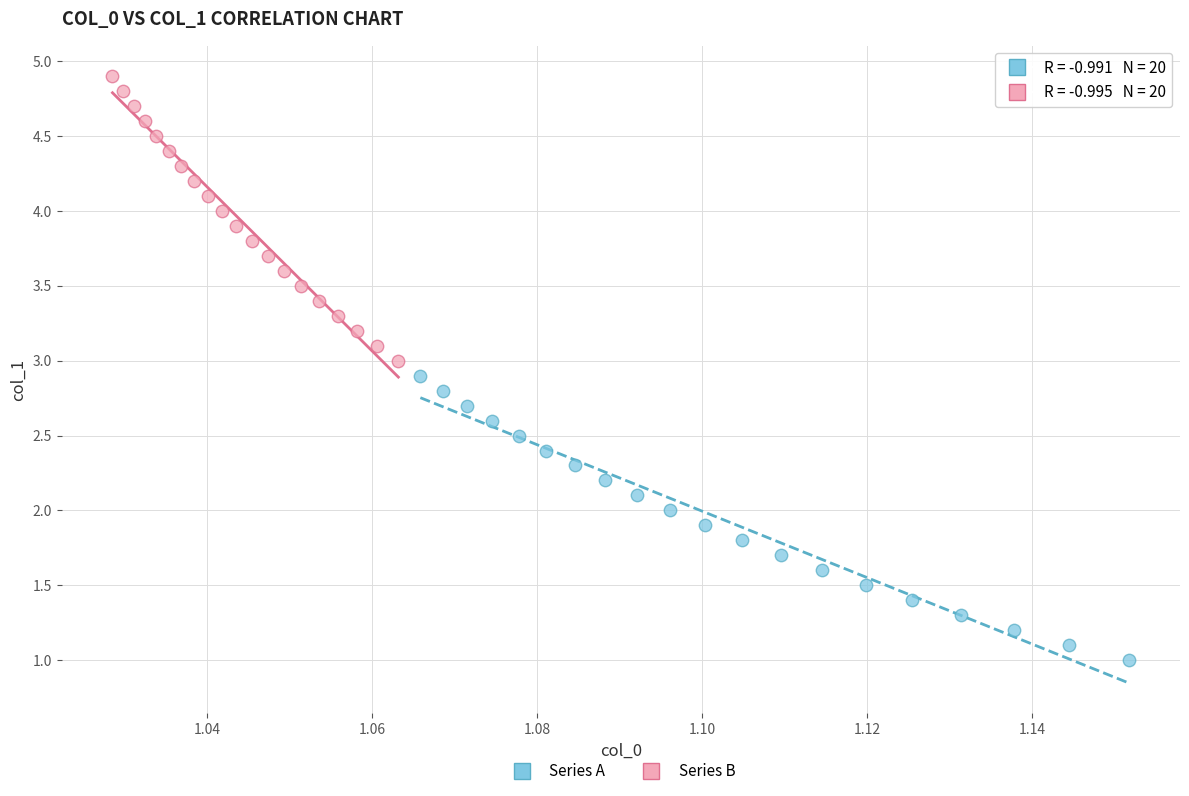

Which series reaches the maximum Y coordinate?

Series B